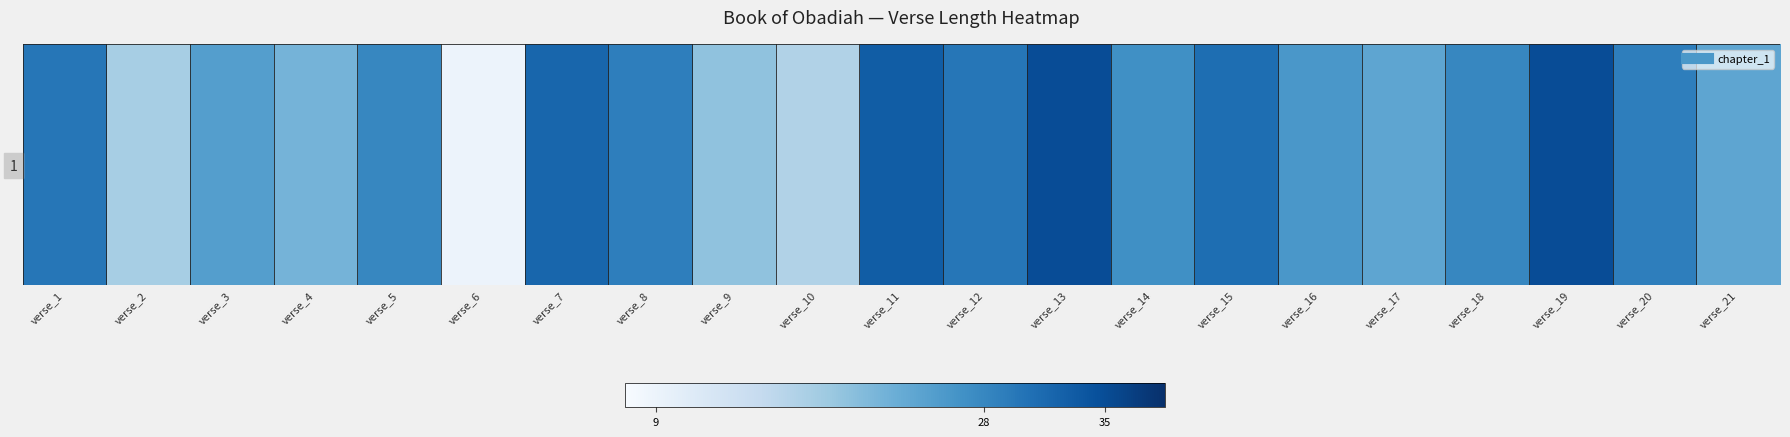

Approximately how many times larger is the value at verse_16 compared to verse_4?

1.2